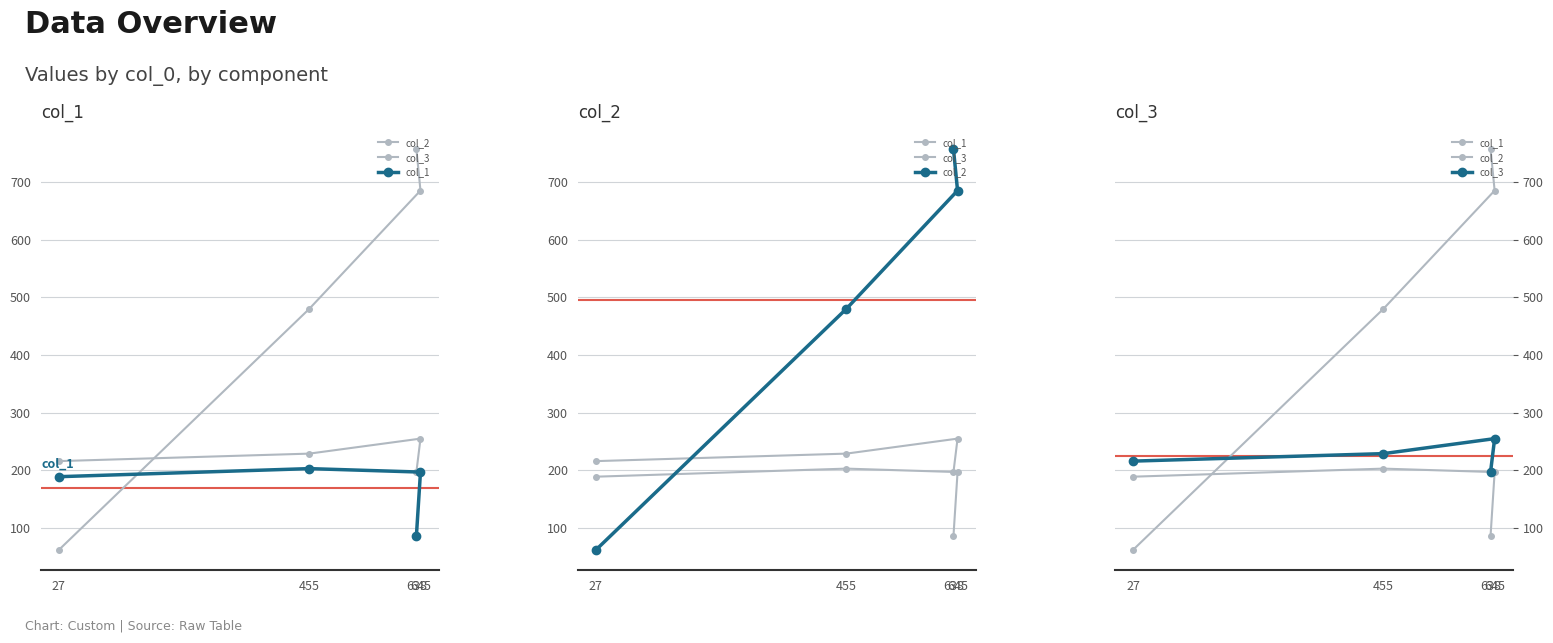

What is the average value of the col_1 series?

169